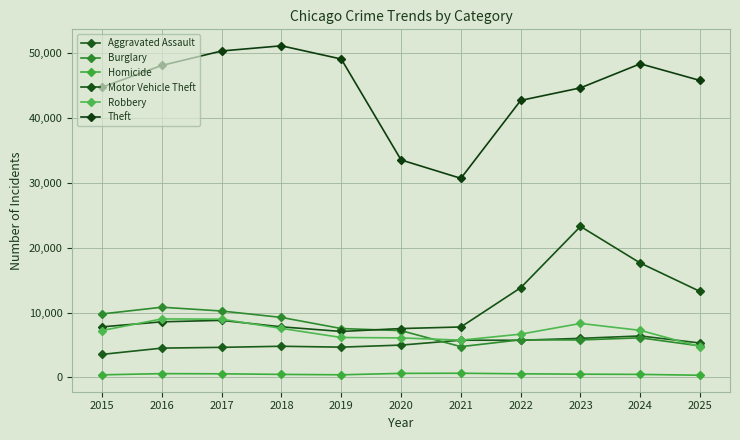

The Motor Vehicle Theft series shows 17627 at 2024. True or false?

True